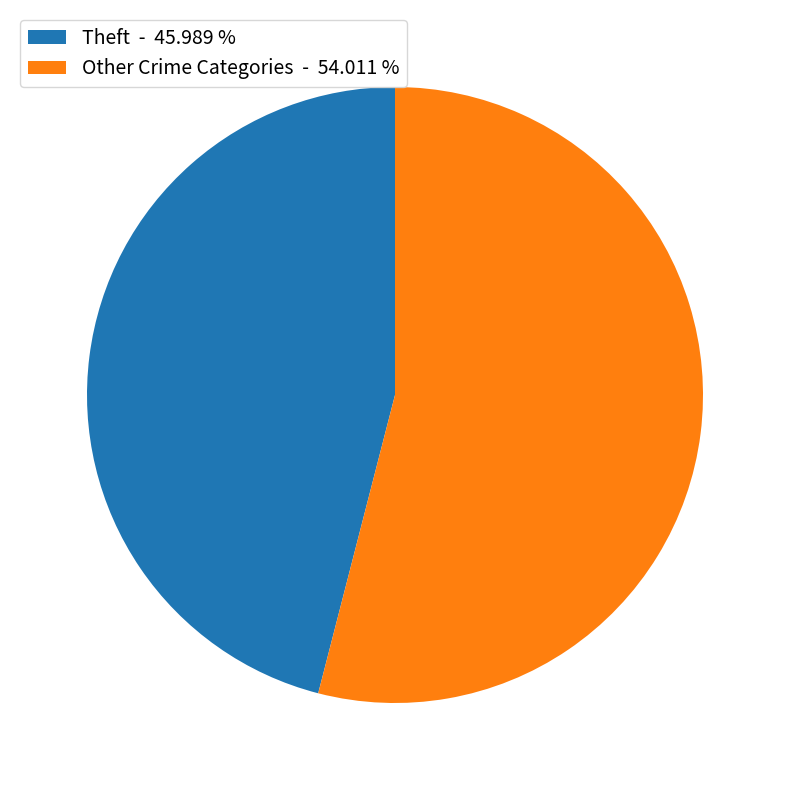

What is the smallest slice in the pie chart?

Theft - 45.989 %